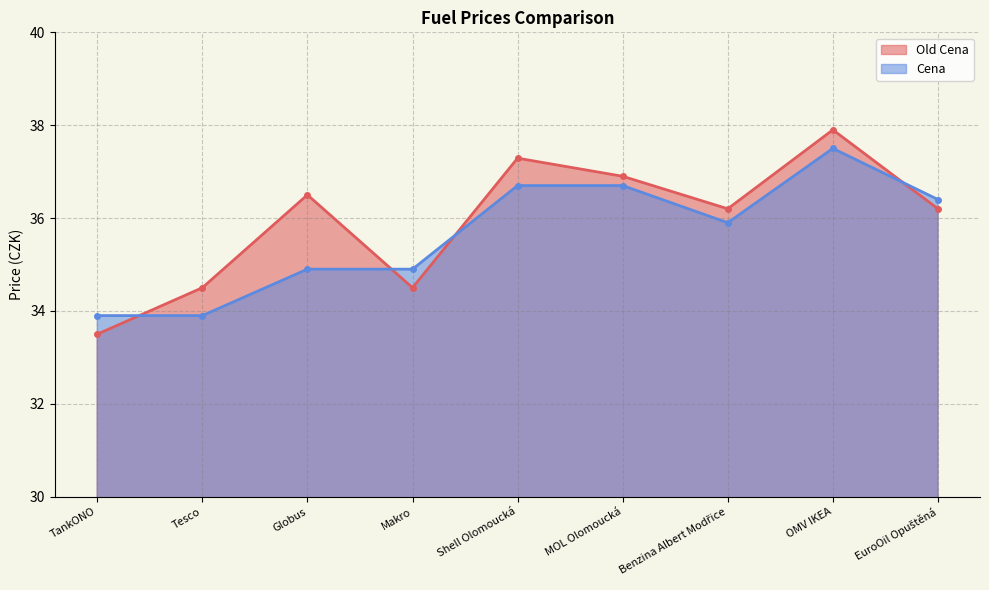

List the series in order of their overall mean, lowest first.

Cena, Old Cena